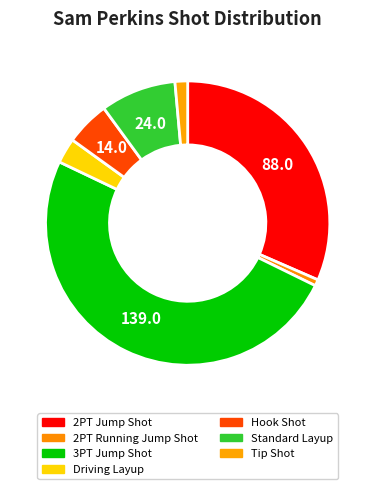

Combined, what portion of the pie is 3PT Jump Shot and Standard Layup?

58.4%